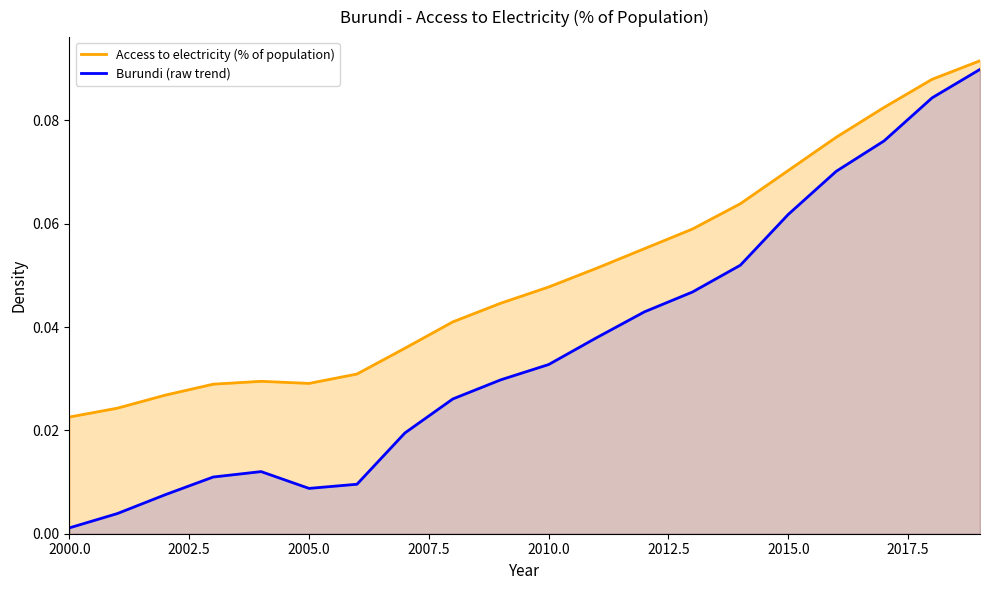

What value does the data have at 2014?

0.1